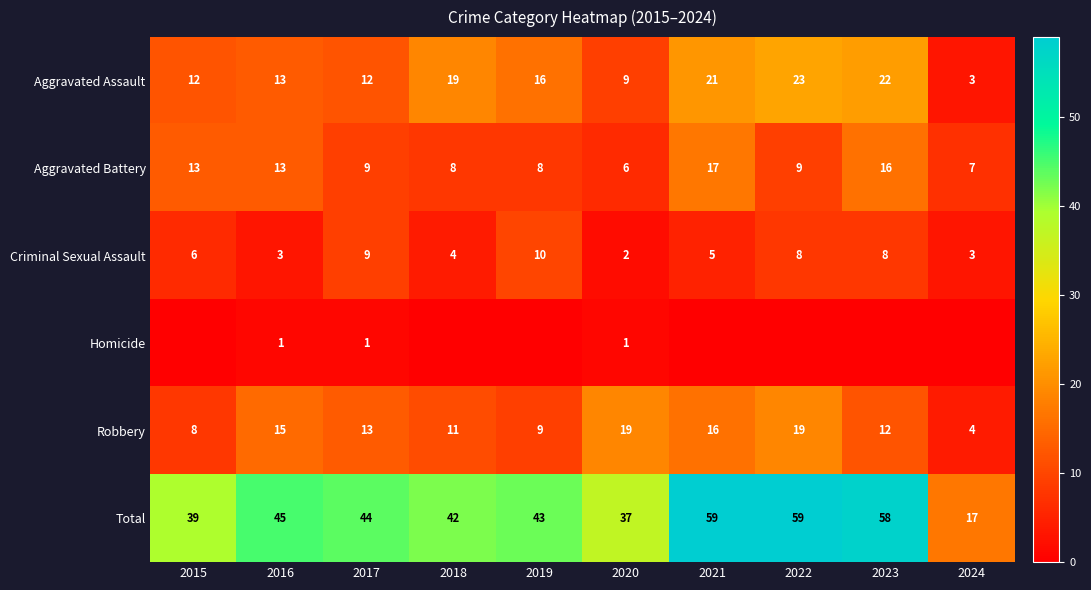

Is it true that Total equals 58 at 2023?

True